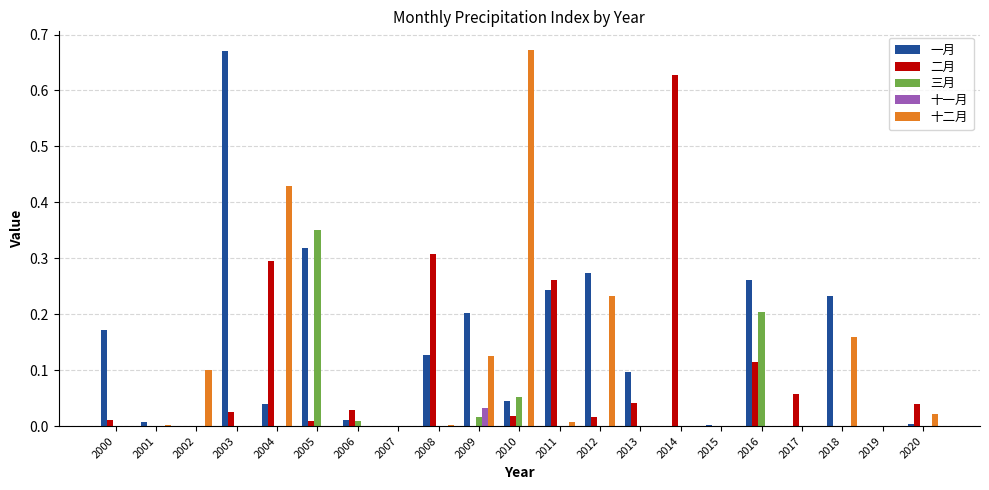

How many distinct data groups are displayed?

5